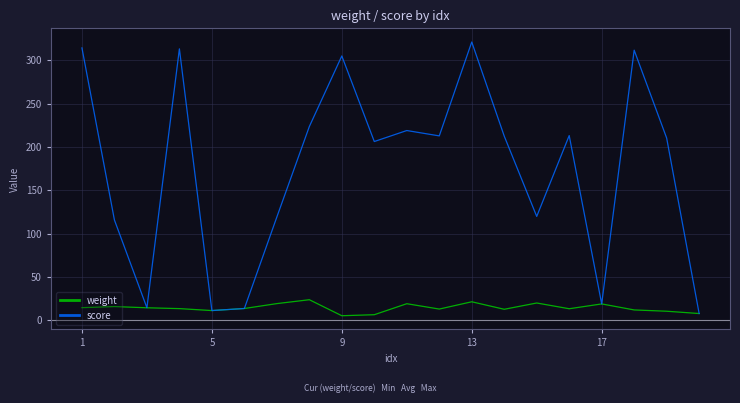

Which series has the widest spread of values?

score